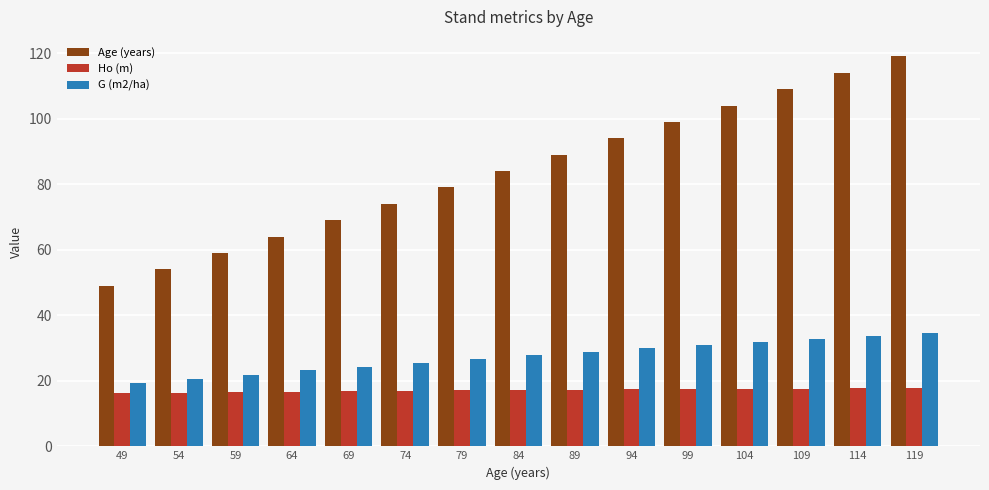

What value does the G (m2/ha) series have at 69?

24.2